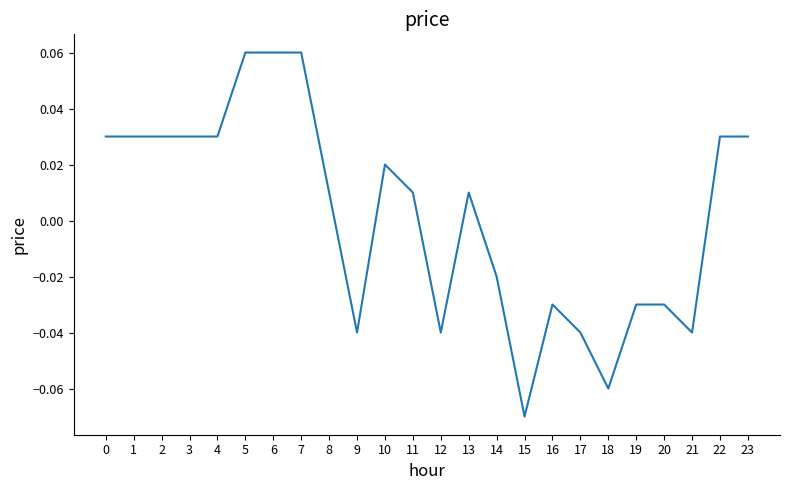

True or false: the data shows 0.0 at 5.

False